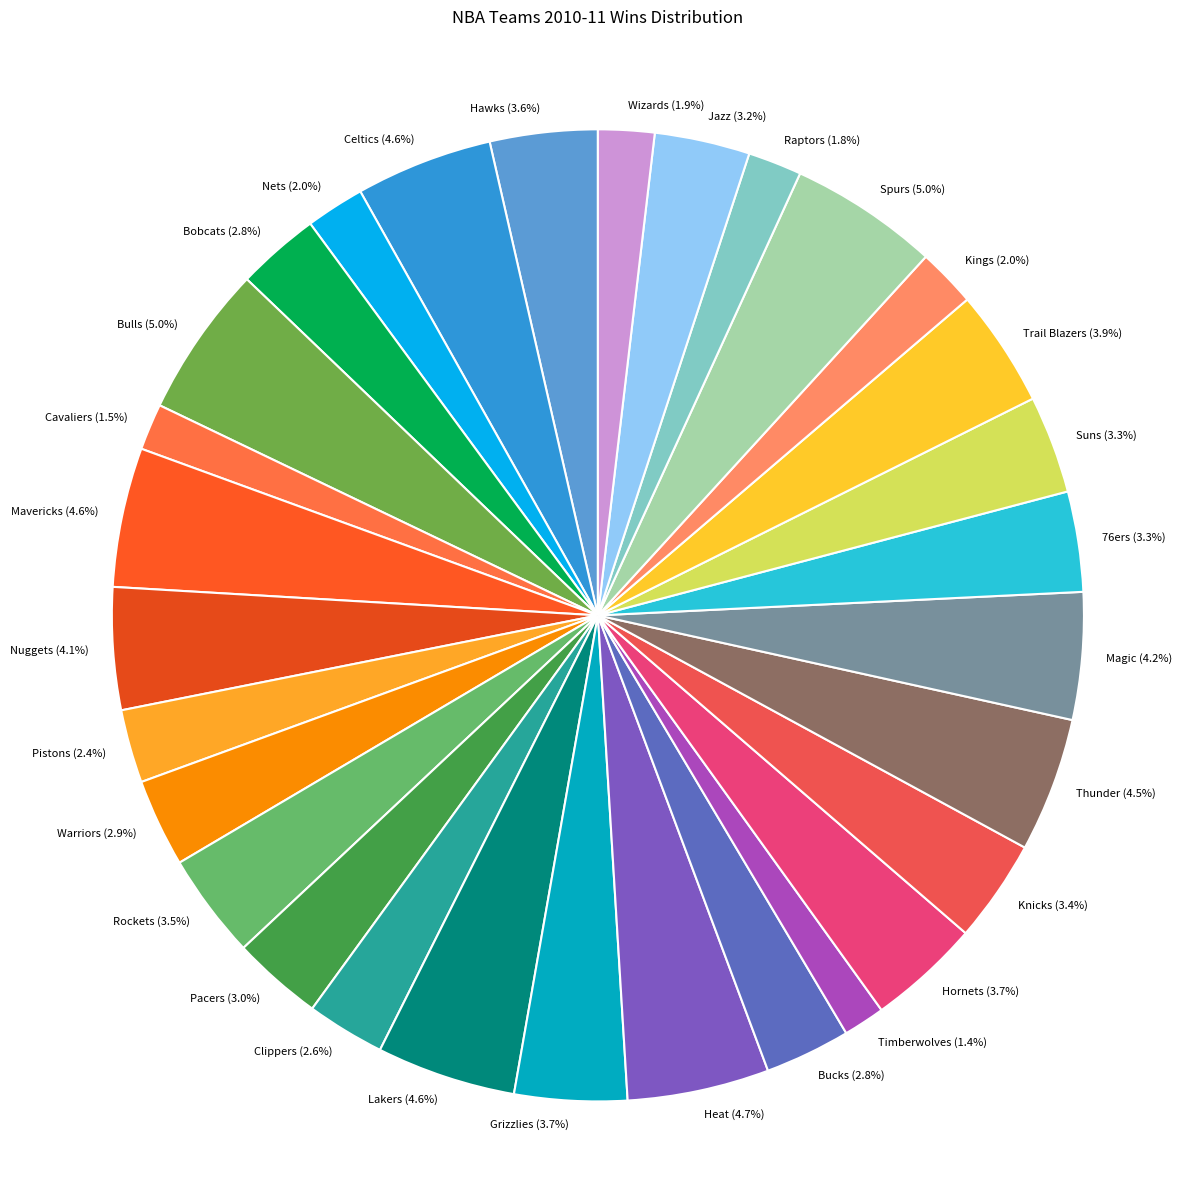

How many segments does this pie chart have?

30